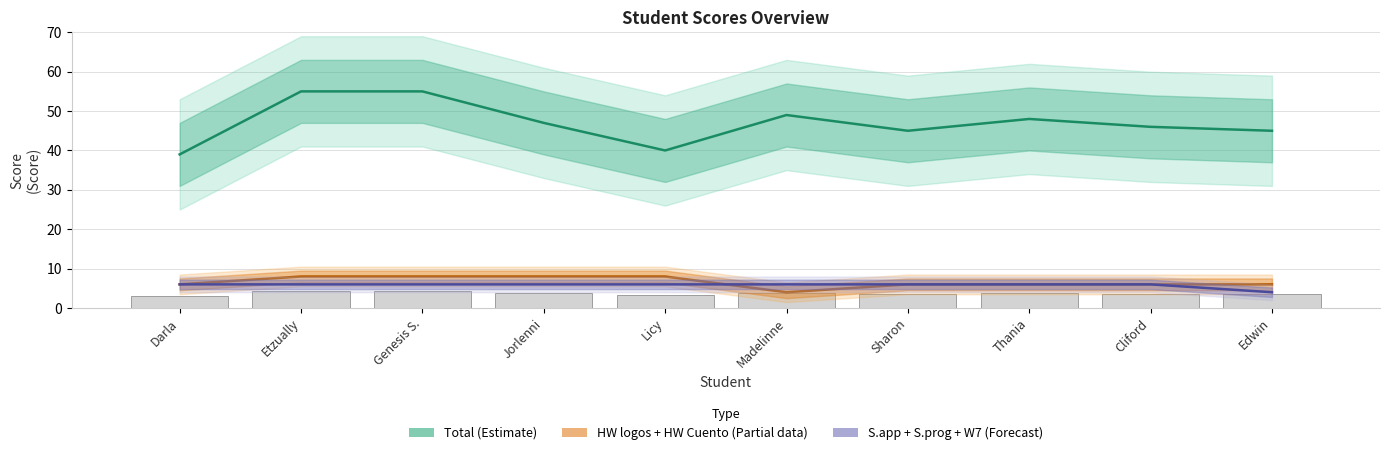

Is it true that Total (Estimate) equals 40 at Licy?

True